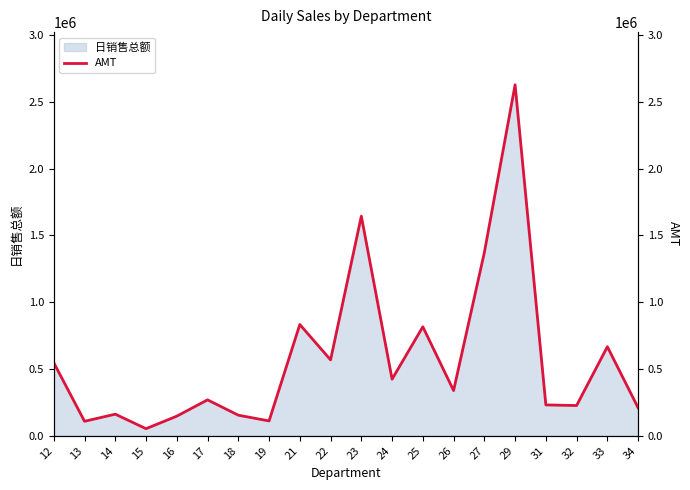

At which category does the chart reach its minimum across all series?

15